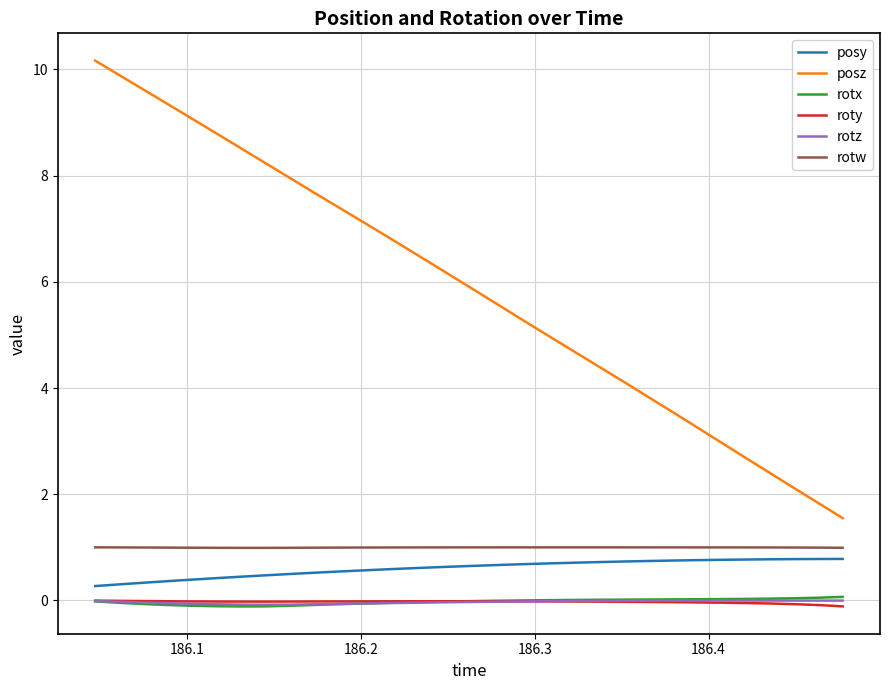

What is the minimum value for posy?

0.3